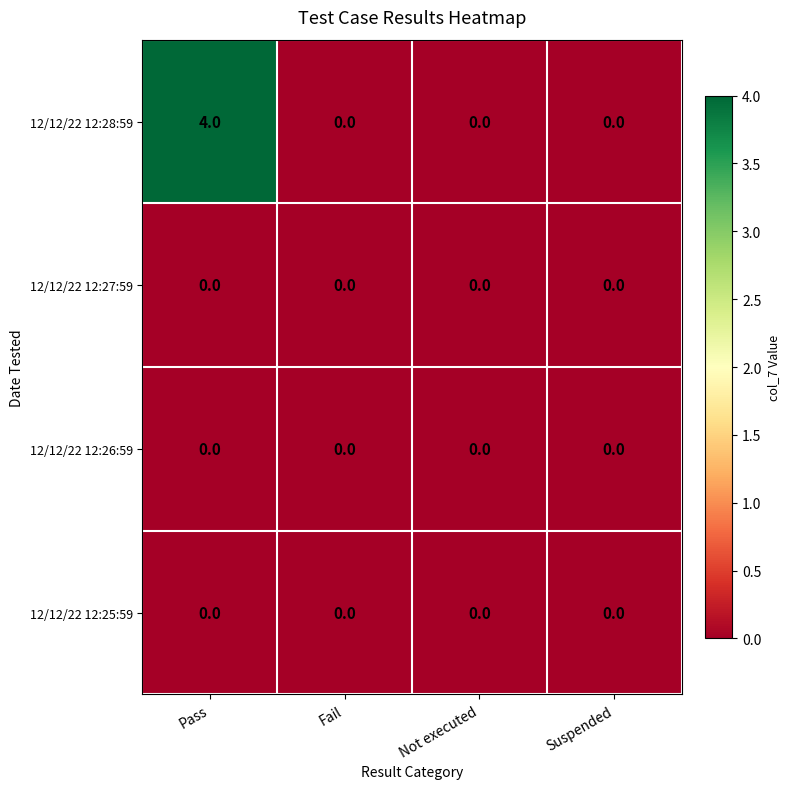

At which category does the chart reach its peak across all series?

Pass